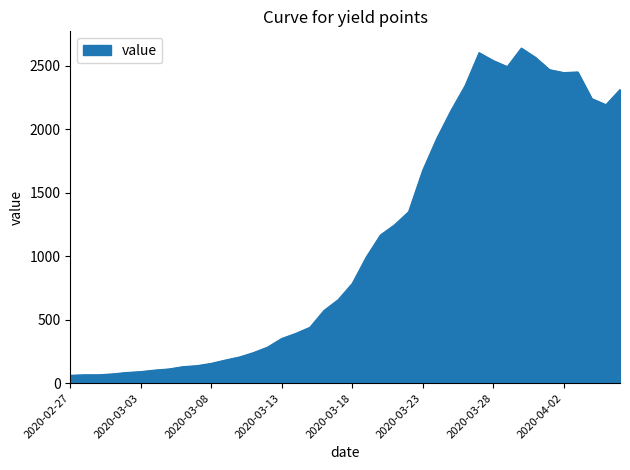

What is the greatest value displayed?

2639